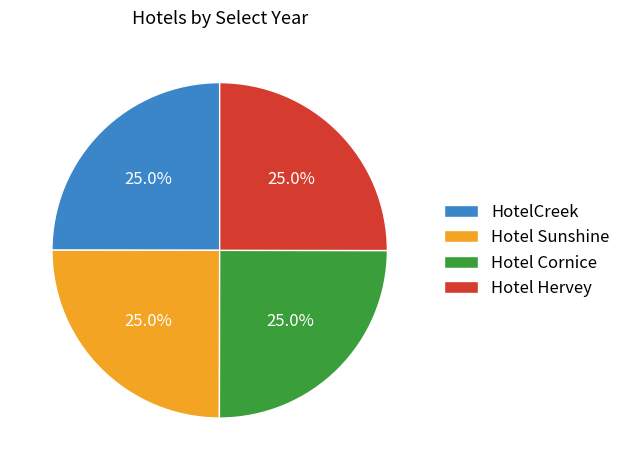

What percentage do Hotel Hervey and HotelCreek together represent?

50.0%